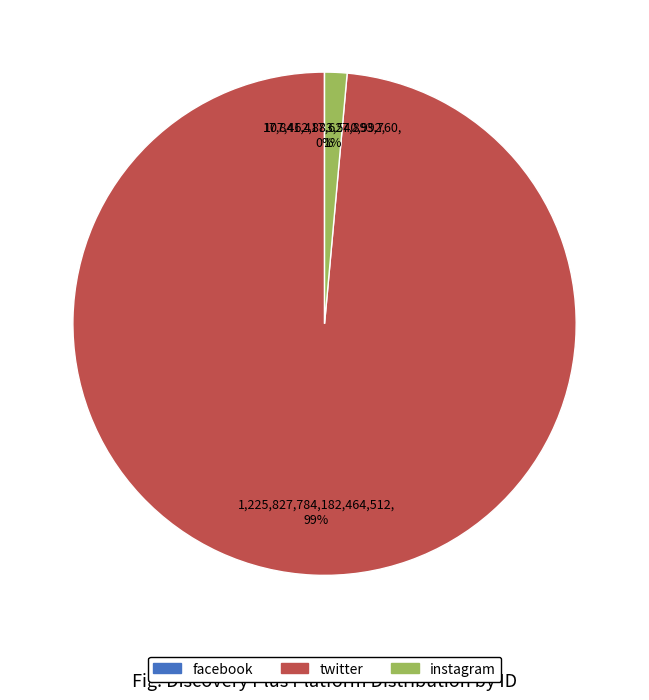

What percentage is the twitter slice, to the nearest percent?

99%